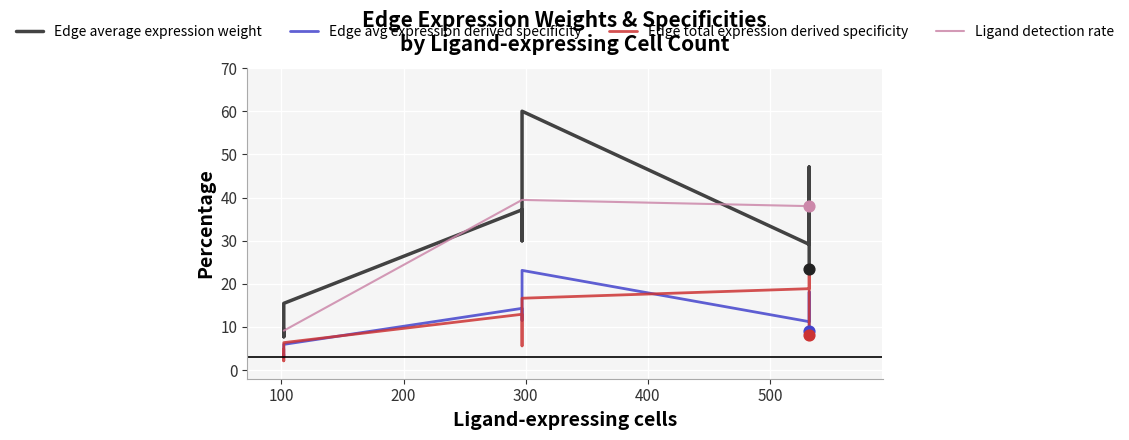

At how many categories does at least one series exceed 31?

6